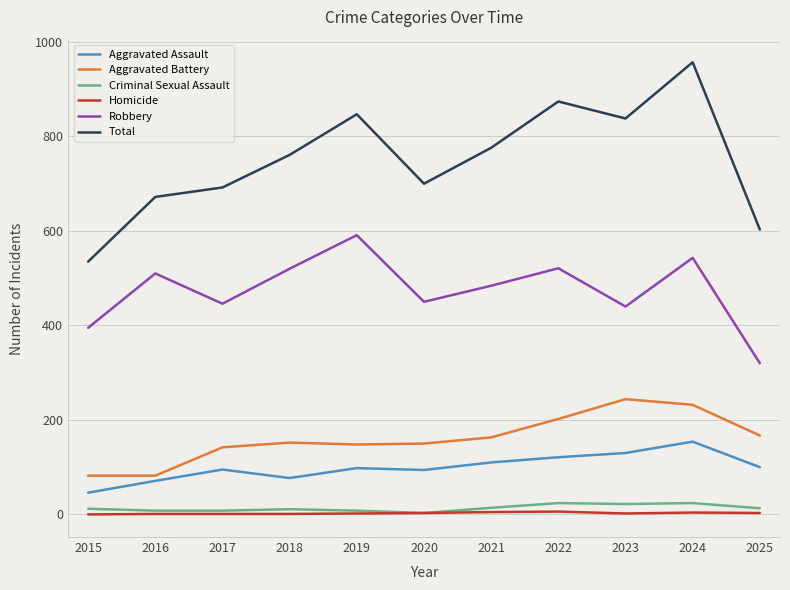

What is the approximate value of Total at 2016?

672